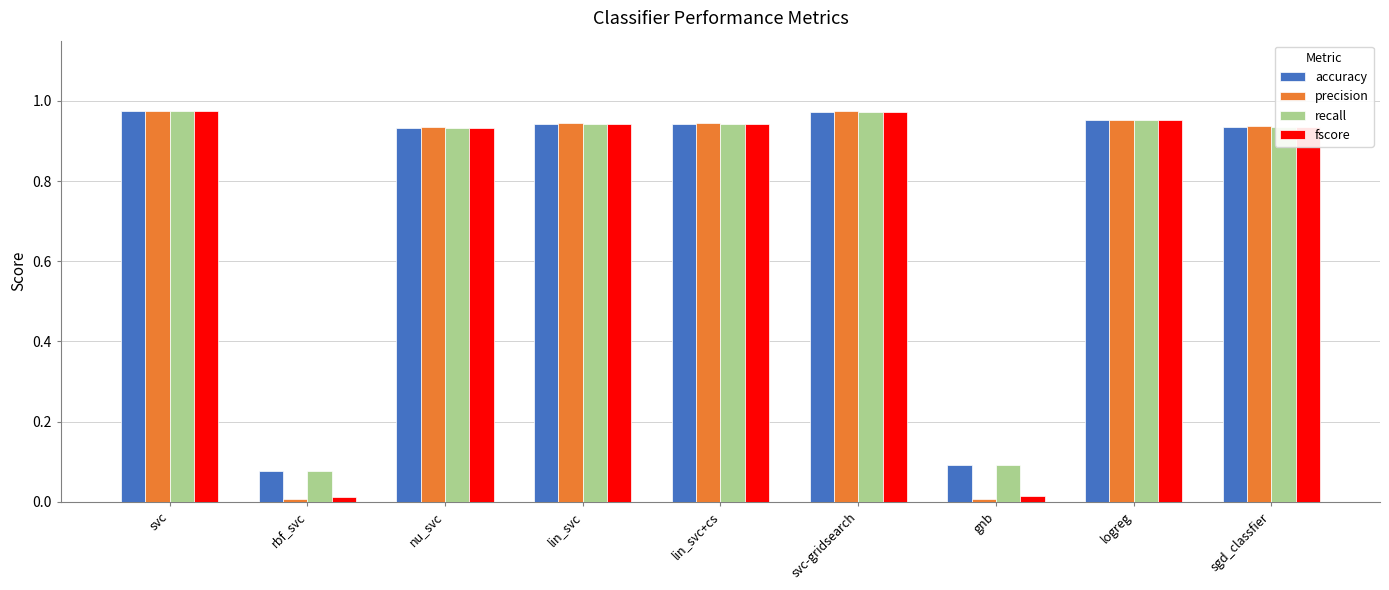

What is the sum of all accuracy values?

6.8